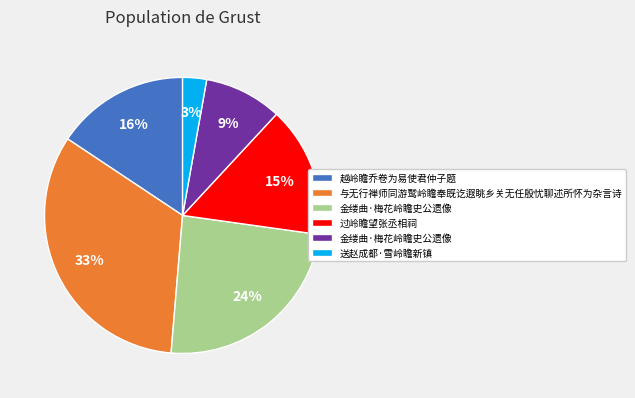

Is there a majority slice in this chart?

No